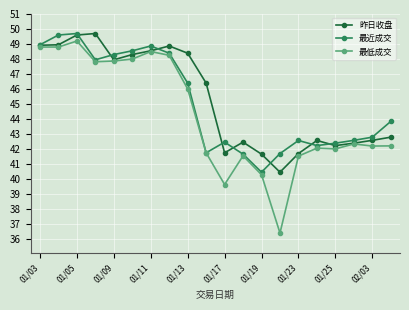

What is the value of the 最近成交 point at the 14th from the left?

41.7